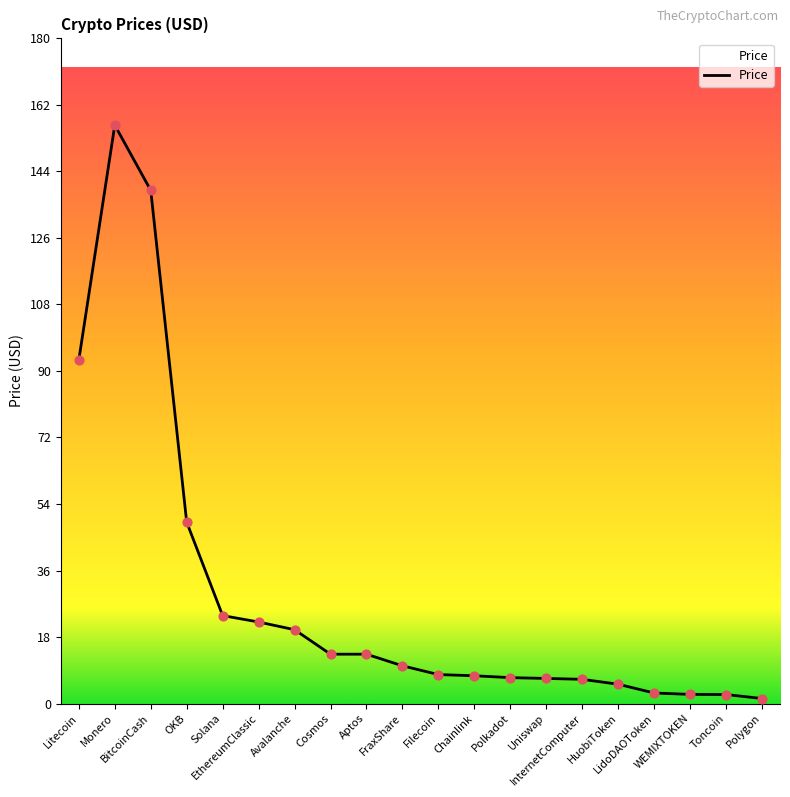

Approximately how many times larger is the value at InternetComputer compared to Cosmos?

0.5